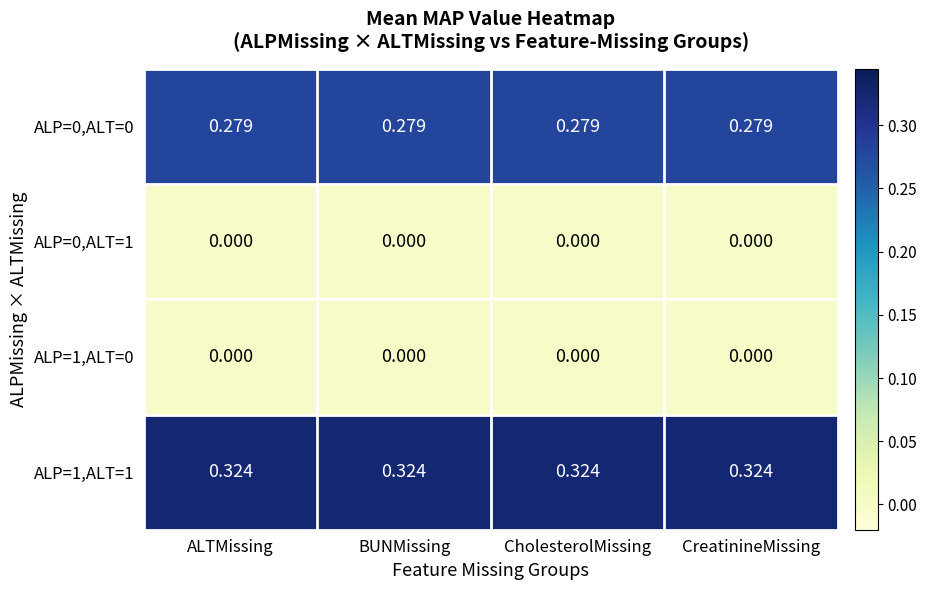

Is the value of ALP=0,ALT=1 at ALTMissing greater than the value of ALP=1,ALT=1 at BUNMissing?

No